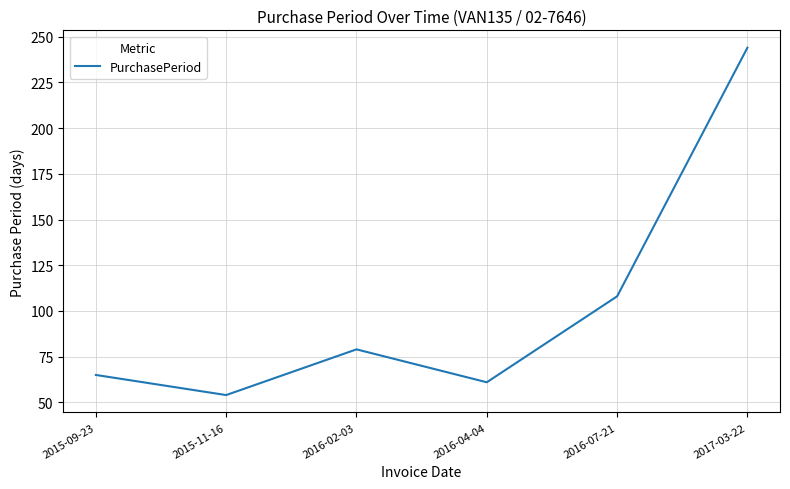

What is the sum of the values at 2017-03-22 and 2016-02-03?

323